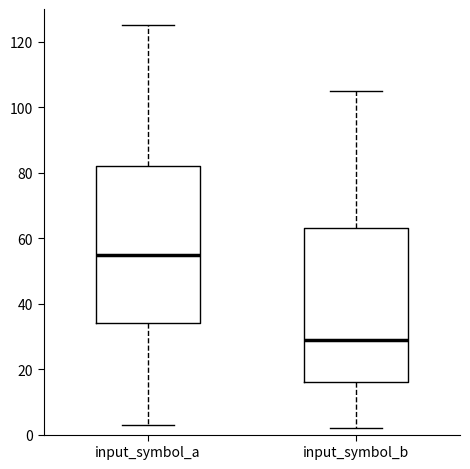

Where is the upper edge of the box for input_symbol_b on the y-axis? The values are not printed on the chart, so give them approximately, as read against the axis.

64